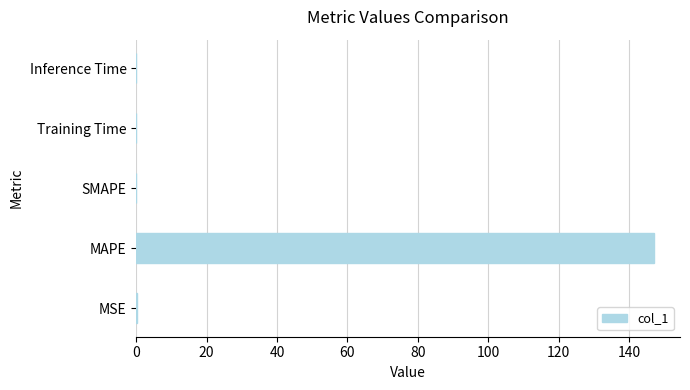

The value at Inference Time is 0.0. True or false?

True